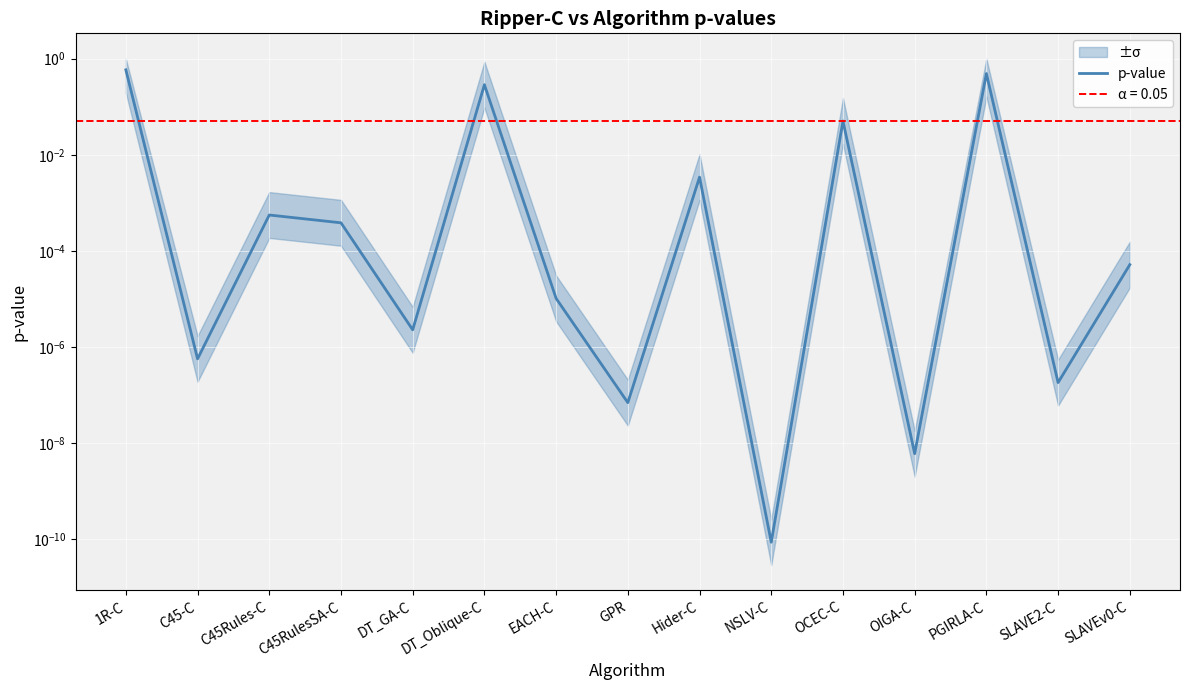

What is the label of the 9th point from the right?

EACH-C